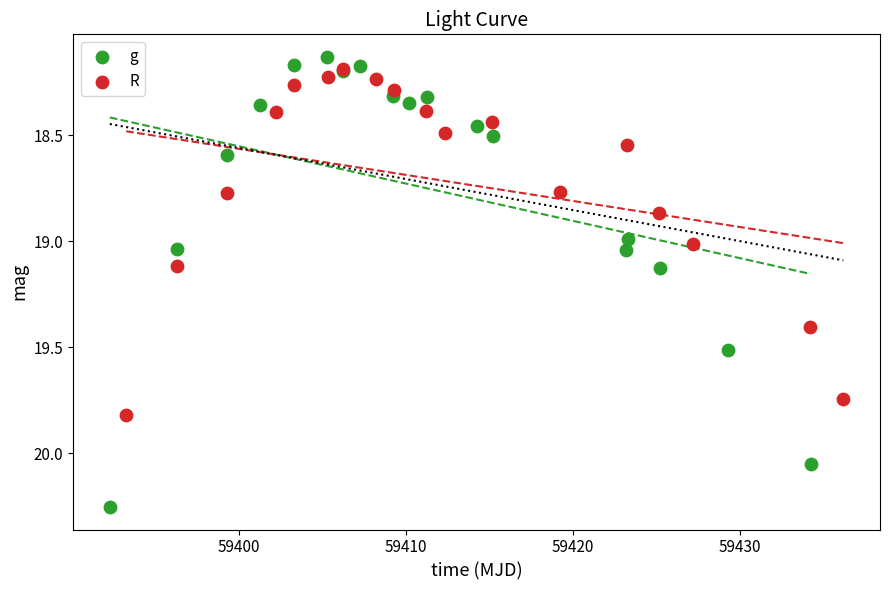

Which series has the widest spread of Y values?

g